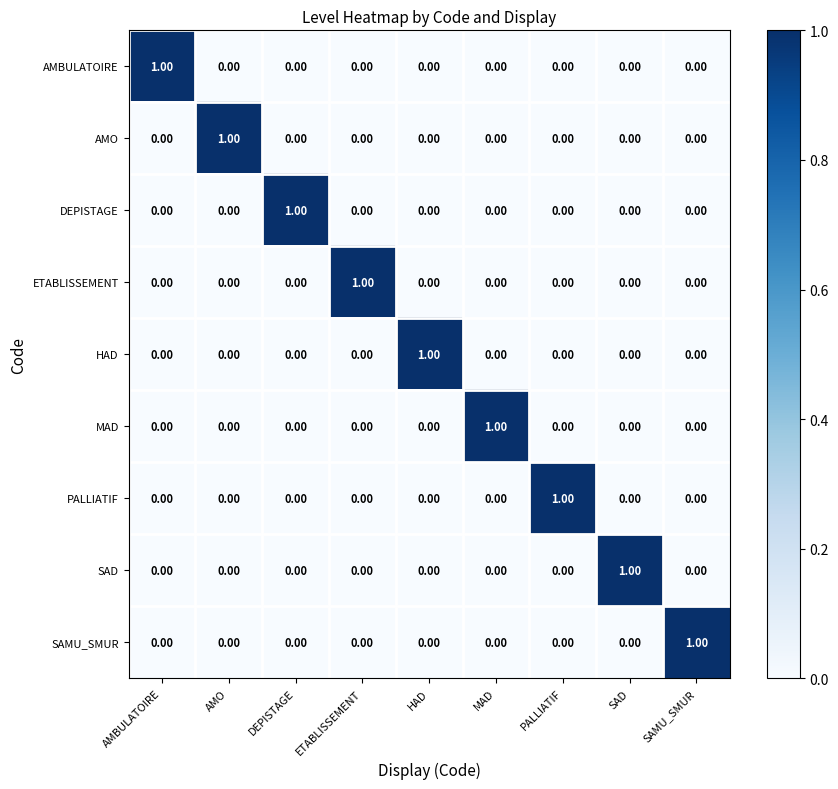

At which label does SAD reach its peak?

SAD